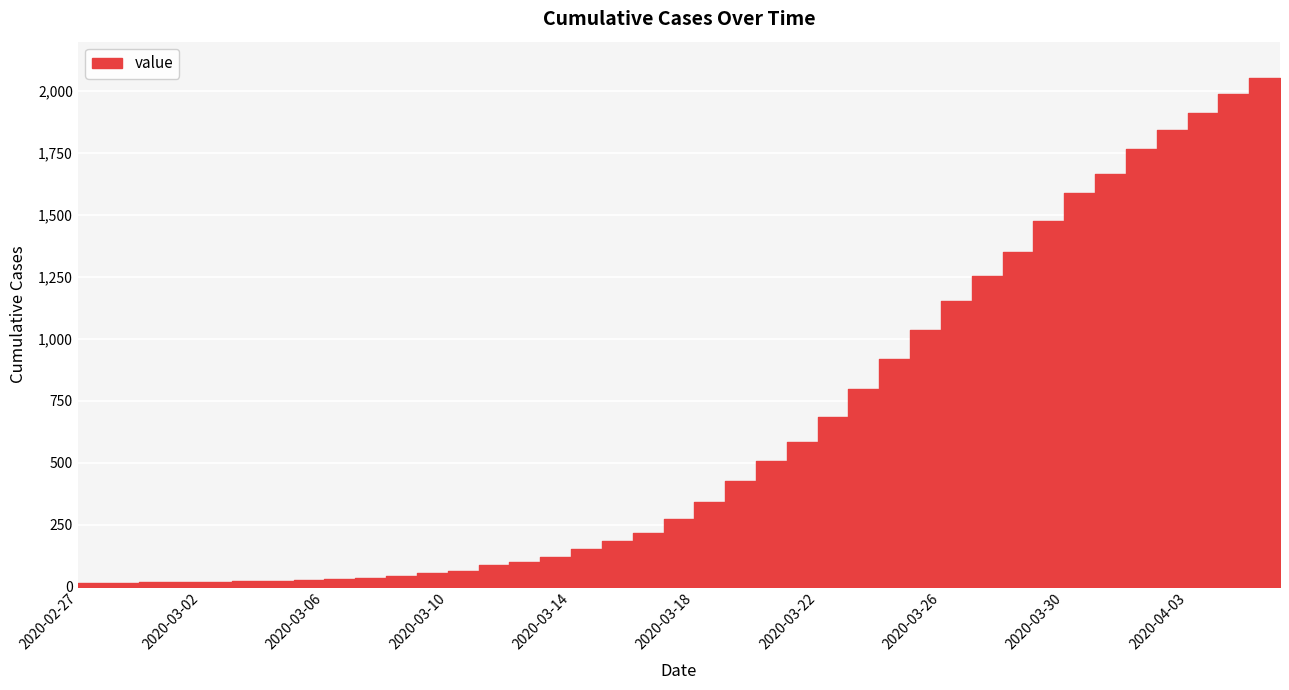

At which category does the chart reach its minimum across all series?

2020-02-27